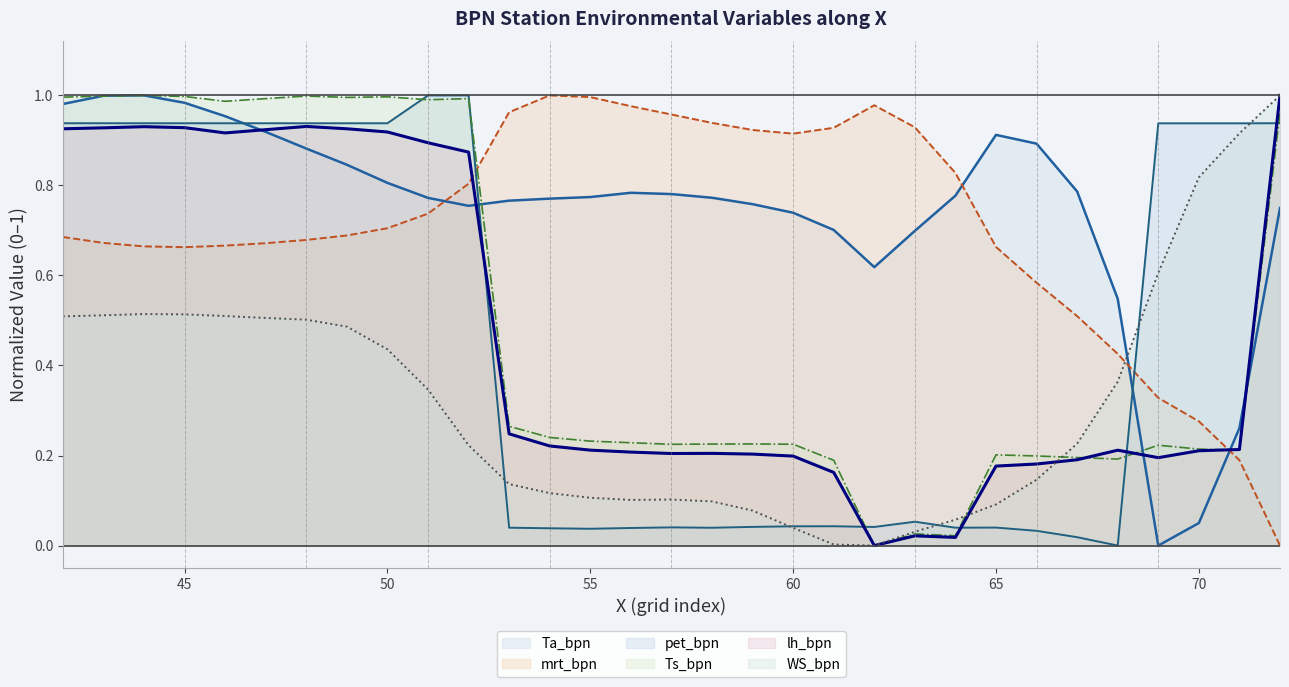

Is the value of lh_bpn at 44 greater than the value of pet_bpn at 69?

No